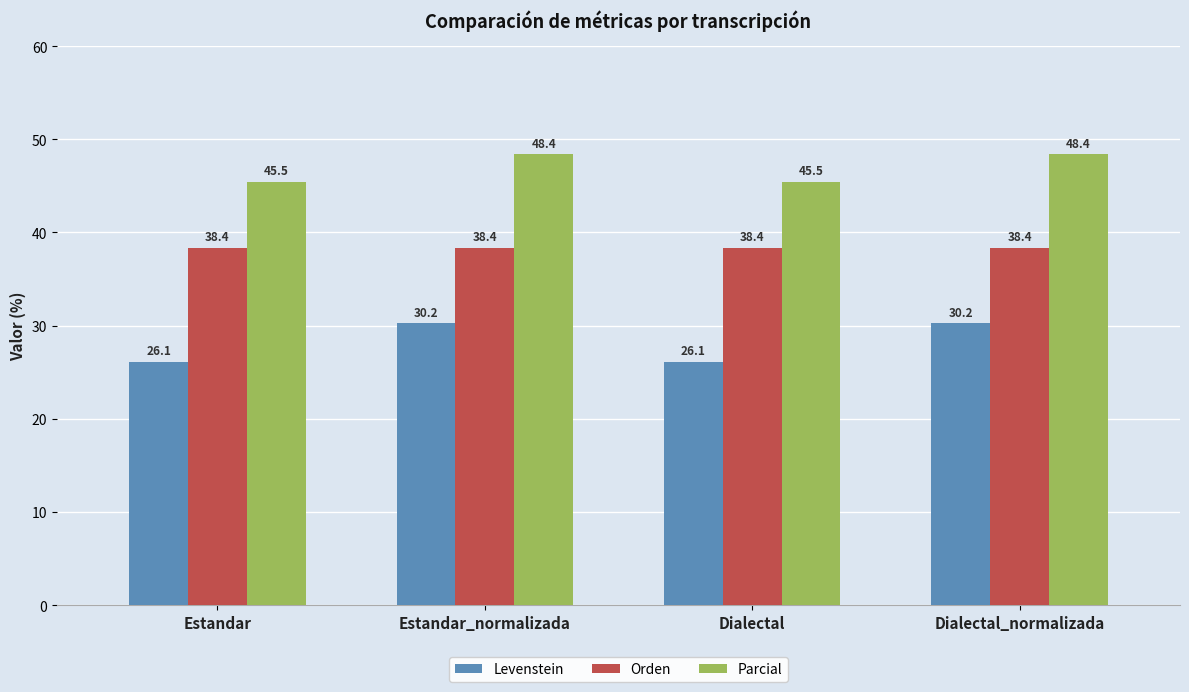

Rank the series by their average value, from highest to lowest.

Parcial, Orden, Levenstein